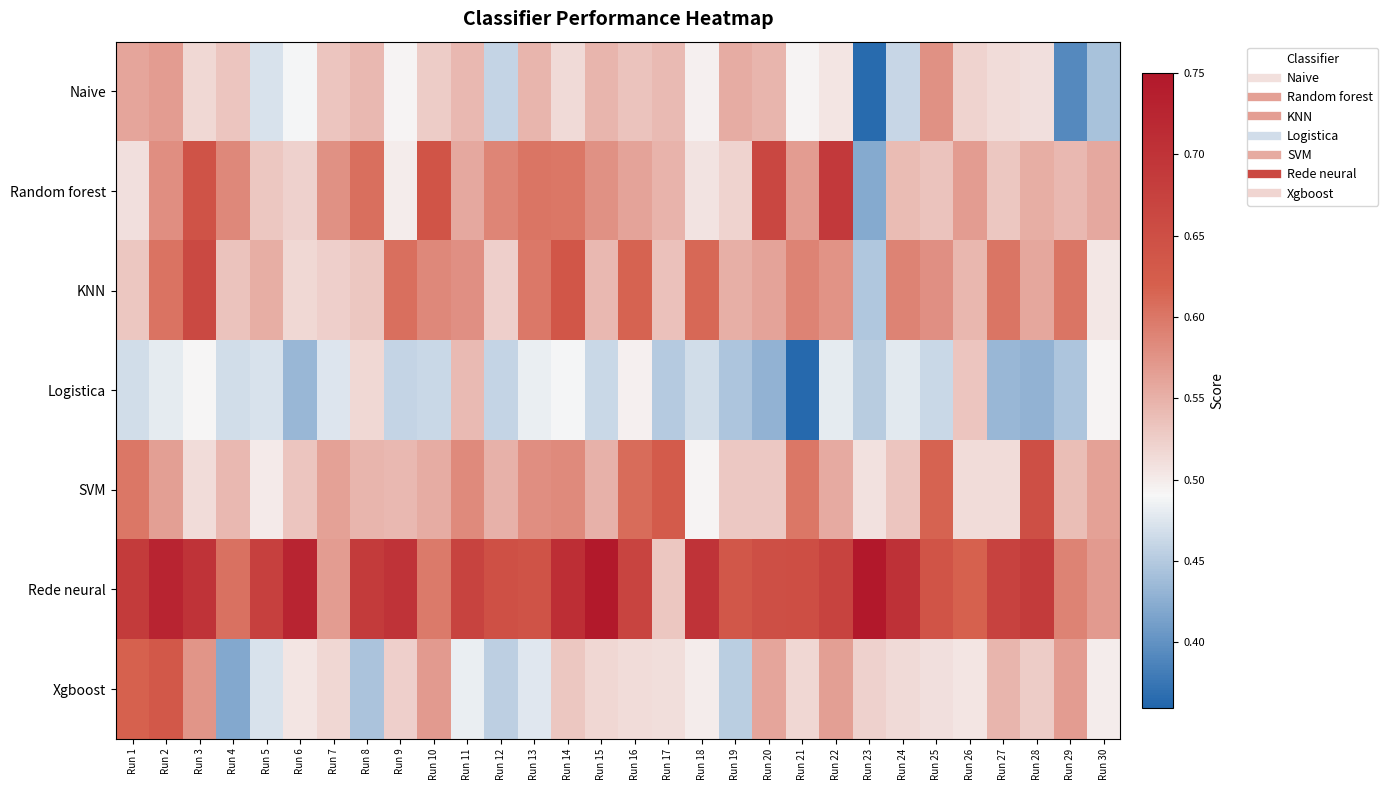

Reading left to right, what are all the values shown in this chart?

Naive: Run 1=0.6	Run 2=0.6	Run 3=0.5	Run 4=0.5	Run 5=0.5	Run 6=0.5	Run 7=0.5	Run 8=0.5	Run 9=0.5	Run 10=0.5	Run 11=0.5	Run 12=0.5	Run 13=0.5	Run 14=0.5	Run 15=0.5	Run 16=0.5	Run 17=0.5	Run 18=0.5	Run 19=0.6	Run 20=0.5	Run 21=0.5	Run 22=0.5	Run 23=0.4	Run 24=0.5	Run 25=0.6	Run 26=0.5	Run 27=0.5	Run 28=0.5	Run 29=0.4	Run 30=0.4
Random forest: Run 1=0.5	Run 2=0.6	Run 3=0.6	Run 4=0.6	Run 5=0.5	Run 6=0.5	Run 7=0.6	Run 8=0.6	Run 9=0.5	Run 10=0.6	Run 11=0.6	Run 12=0.6	Run 13=0.6	Run 14=0.6	Run 15=0.6	Run 16=0.6	Run 17=0.5	Run 18=0.5	Run 19=0.5	Run 20=0.7	Run 21=0.6	Run 22=0.7	Run 23=0.4	Run 24=0.5	Run 25=0.5	Run 26=0.6	Run 27=0.5	Run 28=0.6	Run 29=0.5	Run 30=0.6
KNN: Run 1=0.5	Run 2=0.6	Run 3=0.7	Run 4=0.5	Run 5=0.6	Run 6=0.5	Run 7=0.5	Run 8=0.5	Run 9=0.6	Run 10=0.6	Run 11=0.6	Run 12=0.5	Run 13=0.6	Run 14=0.6	Run 15=0.5	Run 16=0.6	Run 17=0.5	Run 18=0.6	Run 19=0.6	Run 20=0.6	Run 21=0.6	Run 22=0.6	Run 23=0.4	Run 24=0.6	Run 25=0.6	Run 26=0.5	Run 27=0.6	Run 28=0.6	Run 29=0.6	Run 30=0.5
Logistica: Run 1=0.5	Run 2=0.5	Run 3=0.5	Run 4=0.5	Run 5=0.5	Run 6=0.4	Run 7=0.5	Run 8=0.5	Run 9=0.5	Run 10=0.5	Run 11=0.5	Run 12=0.5	Run 13=0.5	Run 14=0.5	Run 15=0.5	Run 16=0.5	Run 17=0.5	Run 18=0.5	Run 19=0.4	Run 20=0.4	Run 21=0.4	Run 22=0.5	Run 23=0.5	Run 24=0.5	Run 25=0.5	Run 26=0.5	Run 27=0.4	Run 28=0.4	Run 29=0.4	Run 30=0.5
SVM: Run 1=0.6	Run 2=0.6	Run 3=0.5	Run 4=0.5	Run 5=0.5	Run 6=0.5	Run 7=0.6	Run 8=0.5	Run 9=0.5	Run 10=0.6	Run 11=0.6	Run 12=0.6	Run 13=0.6	Run 14=0.6	Run 15=0.6	Run 16=0.6	Run 17=0.6	Run 18=0.5	Run 19=0.5	Run 20=0.5	Run 21=0.6	Run 22=0.6	Run 23=0.5	Run 24=0.5	Run 25=0.6	Run 26=0.5	Run 27=0.5	Run 28=0.7	Run 29=0.5	Run 30=0.6
Rede neural: Run 1=0.7	Run 2=0.7	Run 3=0.7	Run 4=0.6	Run 5=0.7	Run 6=0.7	Run 7=0.6	Run 8=0.7	Run 9=0.7	Run 10=0.6	Run 11=0.7	Run 12=0.6	Run 13=0.6	Run 14=0.7	Run 15=0.7	Run 16=0.7	Run 17=0.5	Run 18=0.7	Run 19=0.6	Run 20=0.6	Run 21=0.7	Run 22=0.7	Run 23=0.8	Run 24=0.7	Run 25=0.6	Run 26=0.6	Run 27=0.7	Run 28=0.7	Run 29=0.6	Run 30=0.6
Xgboost: Run 1=0.6	Run 2=0.6	Run 3=0.6	Run 4=0.4	Run 5=0.5	Run 6=0.5	Run 7=0.5	Run 8=0.4	Run 9=0.5	Run 10=0.6	Run 11=0.5	Run 12=0.5	Run 13=0.5	Run 14=0.5	Run 15=0.5	Run 16=0.5	Run 17=0.5	Run 18=0.5	Run 19=0.5	Run 20=0.6	Run 21=0.5	Run 22=0.6	Run 23=0.5	Run 24=0.5	Run 25=0.5	Run 26=0.5	Run 27=0.5	Run 28=0.5	Run 29=0.6	Run 30=0.5